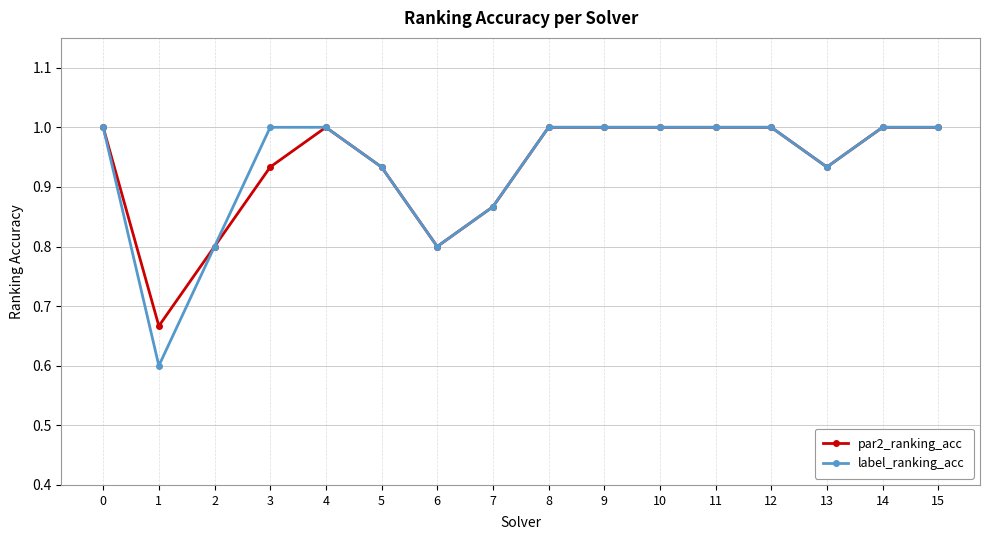

Which series has the largest range (max minus min)?

label_ranking_acc